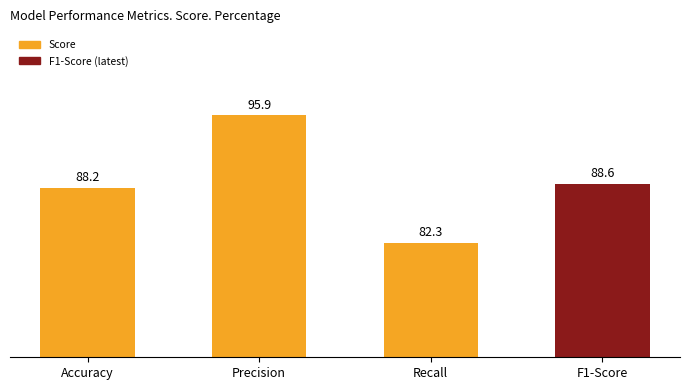

What is the difference between the second highest and second lowest values?

0.4